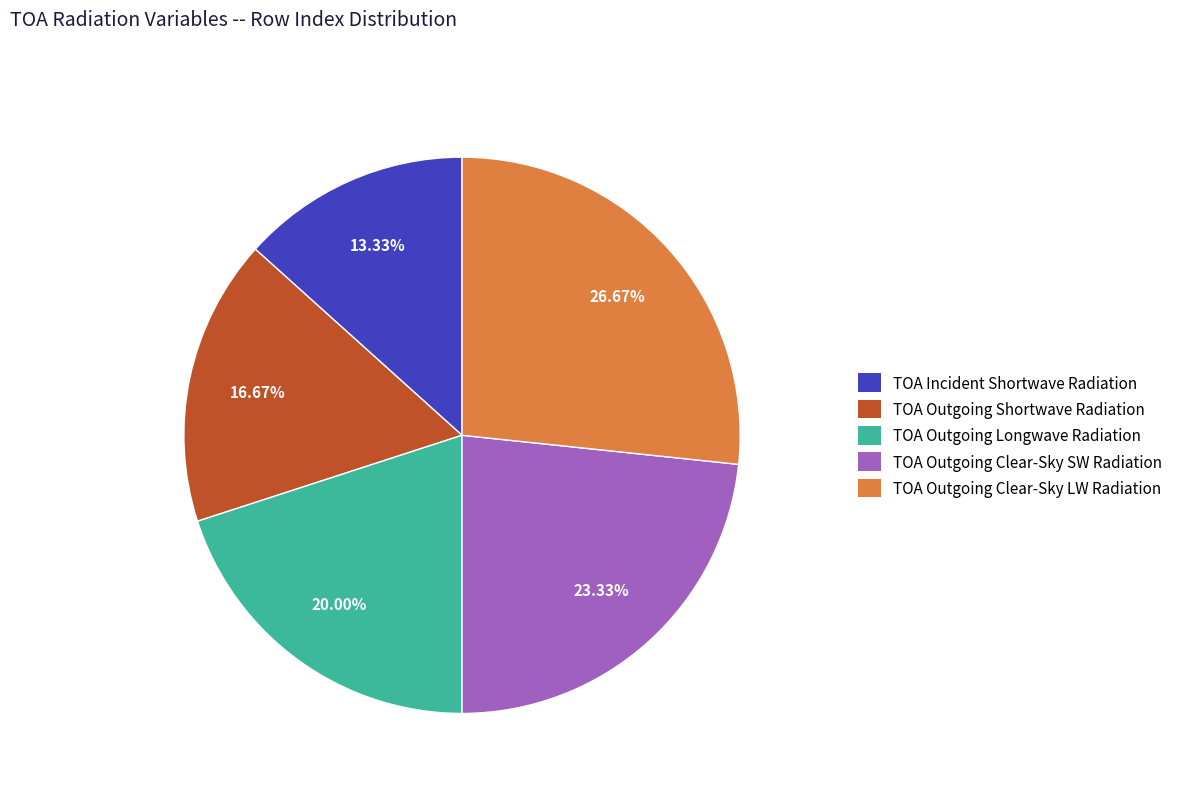

Do TOA Incident Shortwave Radiation and TOA Outgoing Clear-Sky LW Radiation together represent more than half of the pie?

No